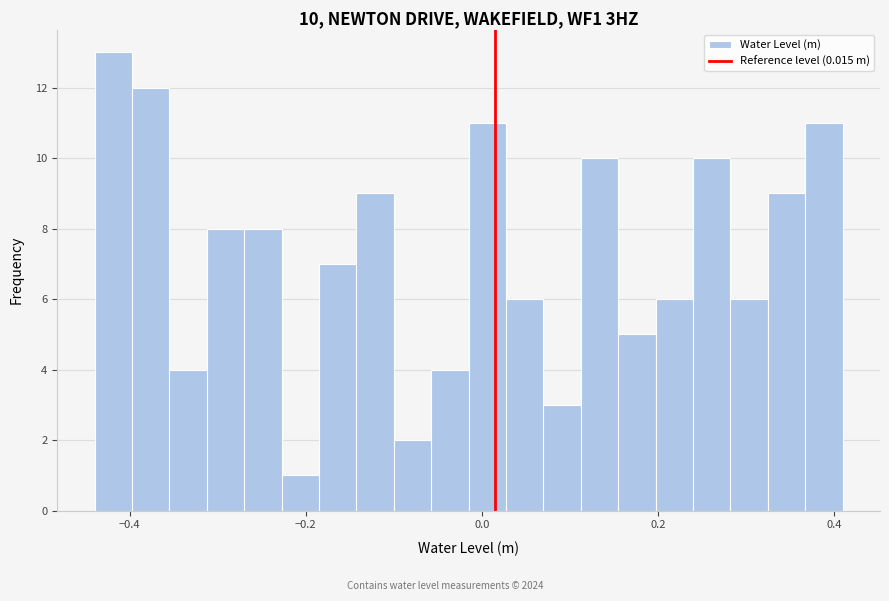

Around what value on the x-axis is the tallest bar? Give the approximate position of its centre, as read against the axis.

-0.42